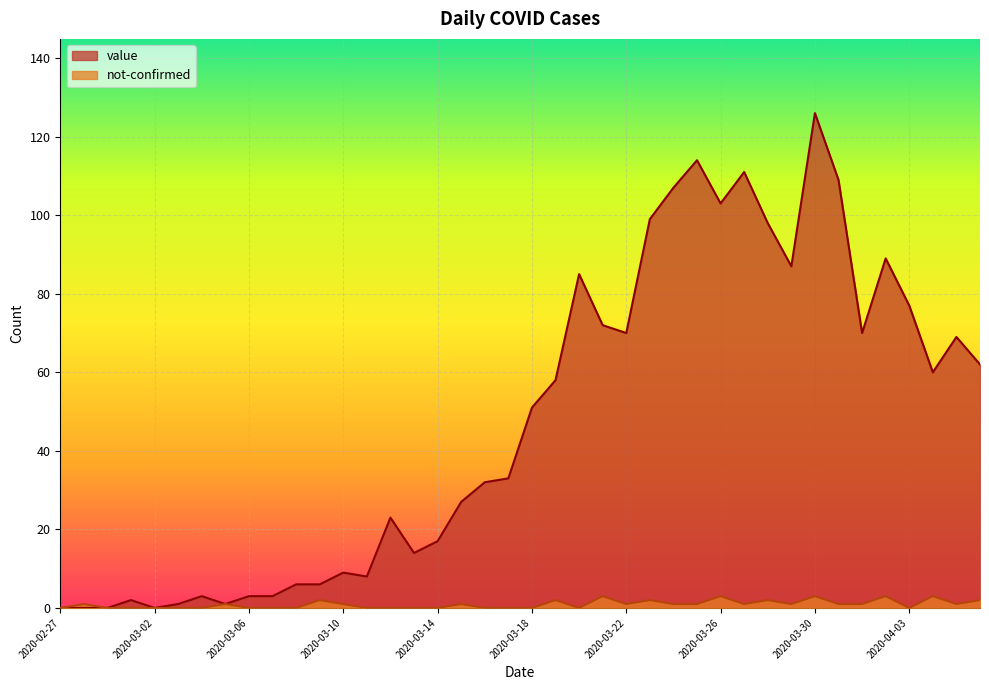

The value of value at 2020-03-09 is 6. True or false?

True